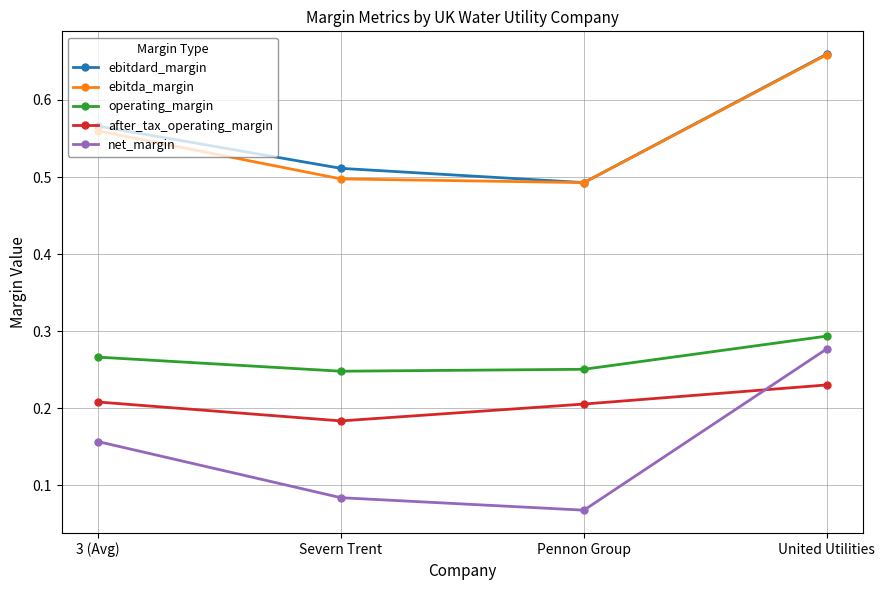

Is the value of after_tax_operating_margin at 3 (Avg) greater than the value of ebitda_margin at United Utilities?

No